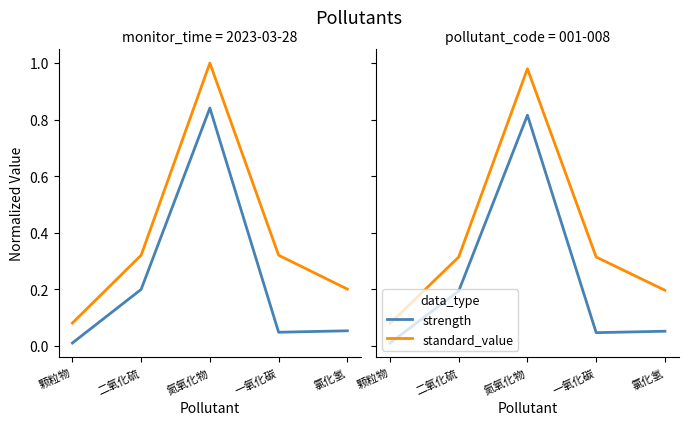

At which category does standard_value reach its first local peak?

氮氧化物